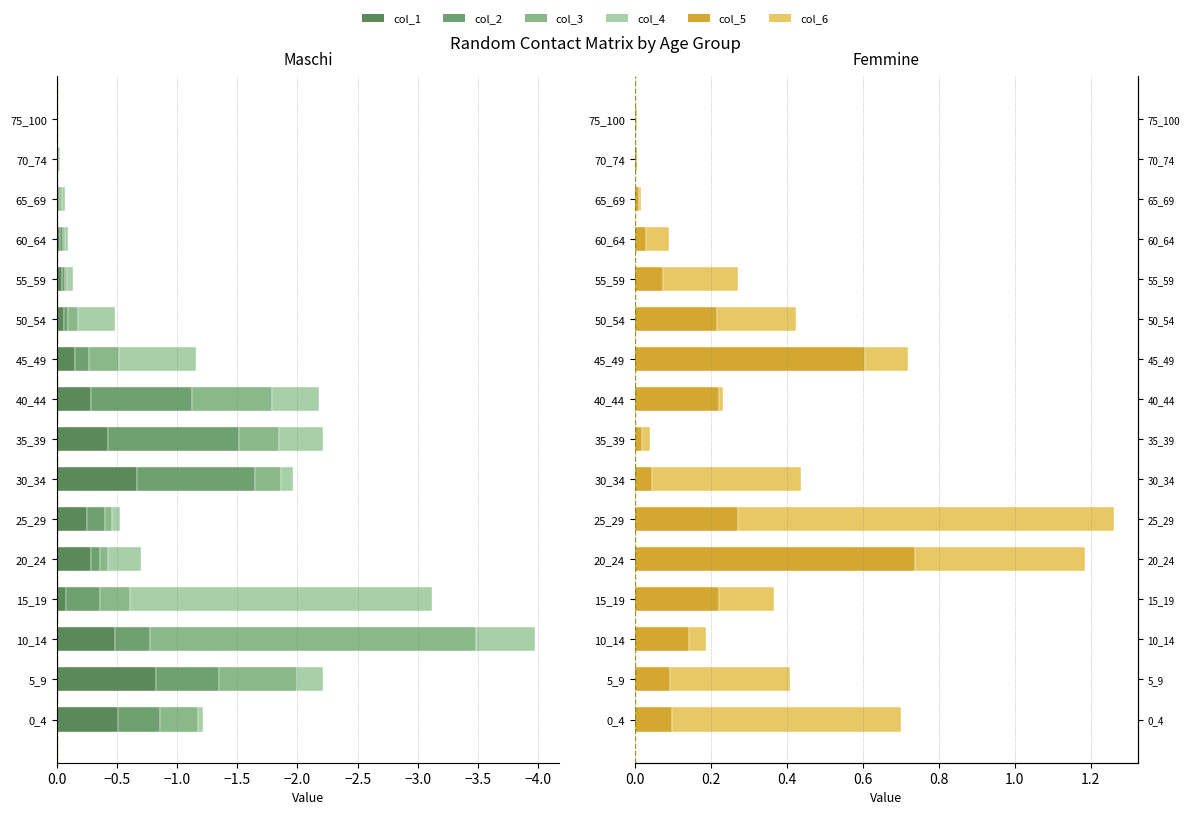

At how many categories does at least one series exceed 0?

16